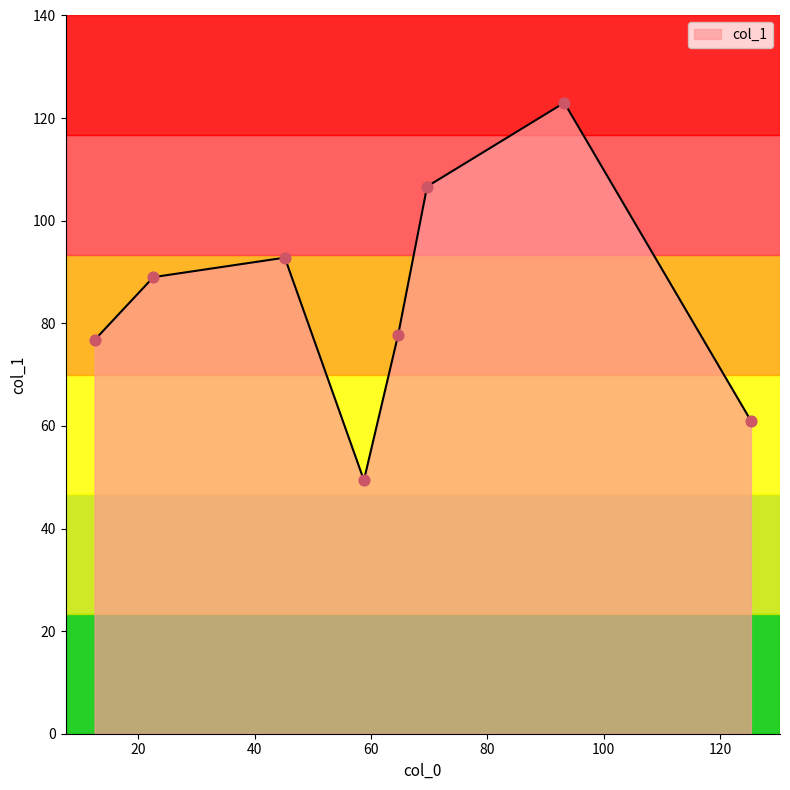

True or false: the data has more than 2 interior local peaks.

False